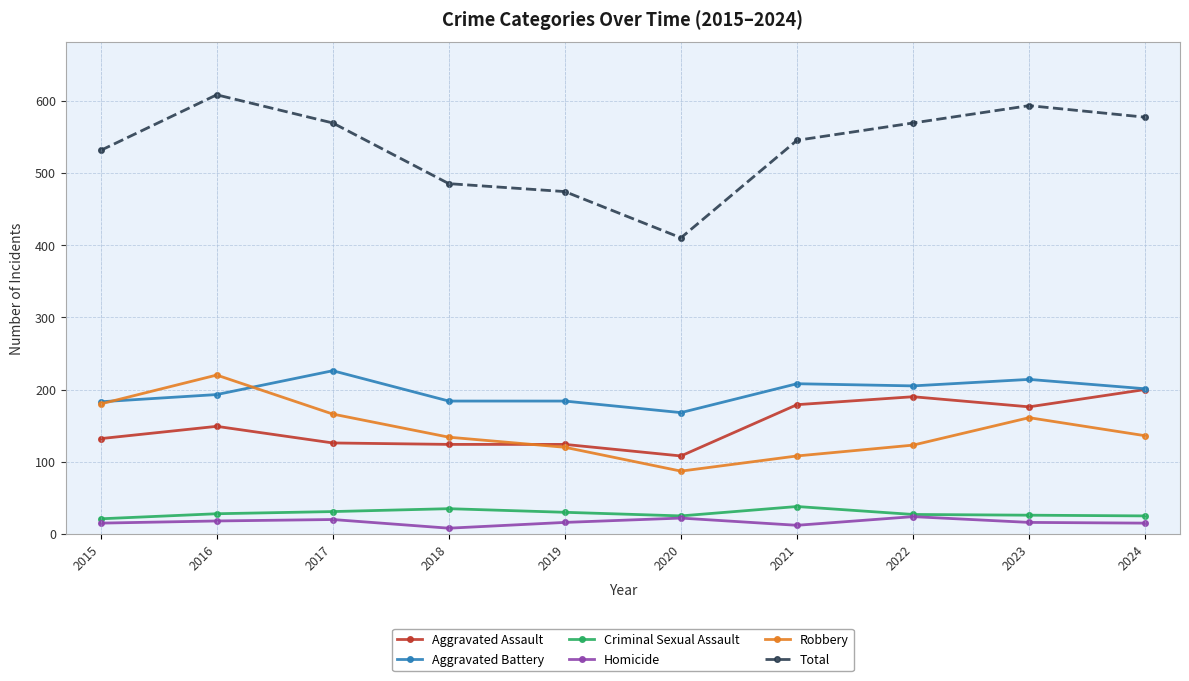

True or false: Homicide and Total cross at least once.

False